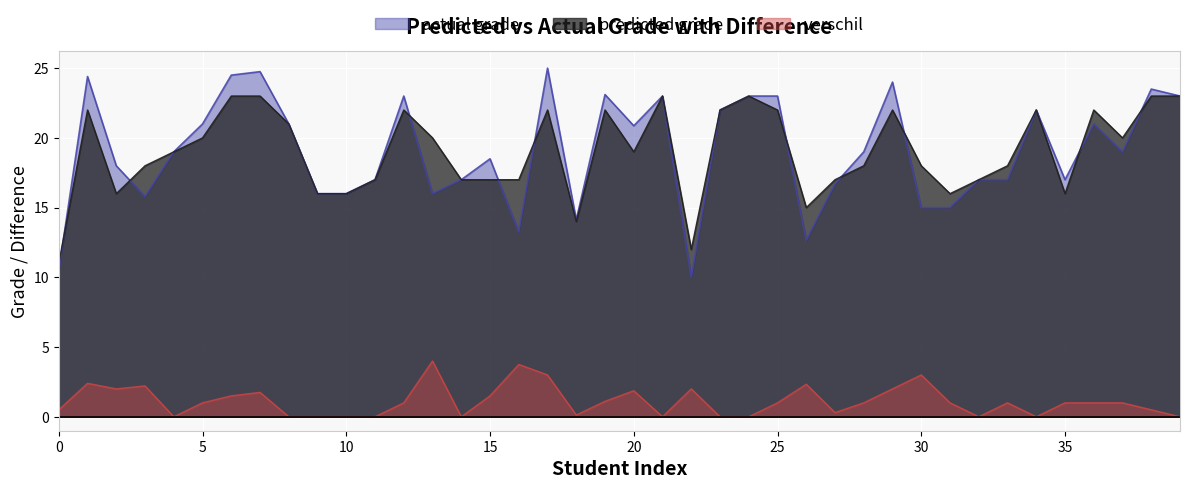

List the series in order of their peak value, lowest first.

verschil, predicted grade, actual grade